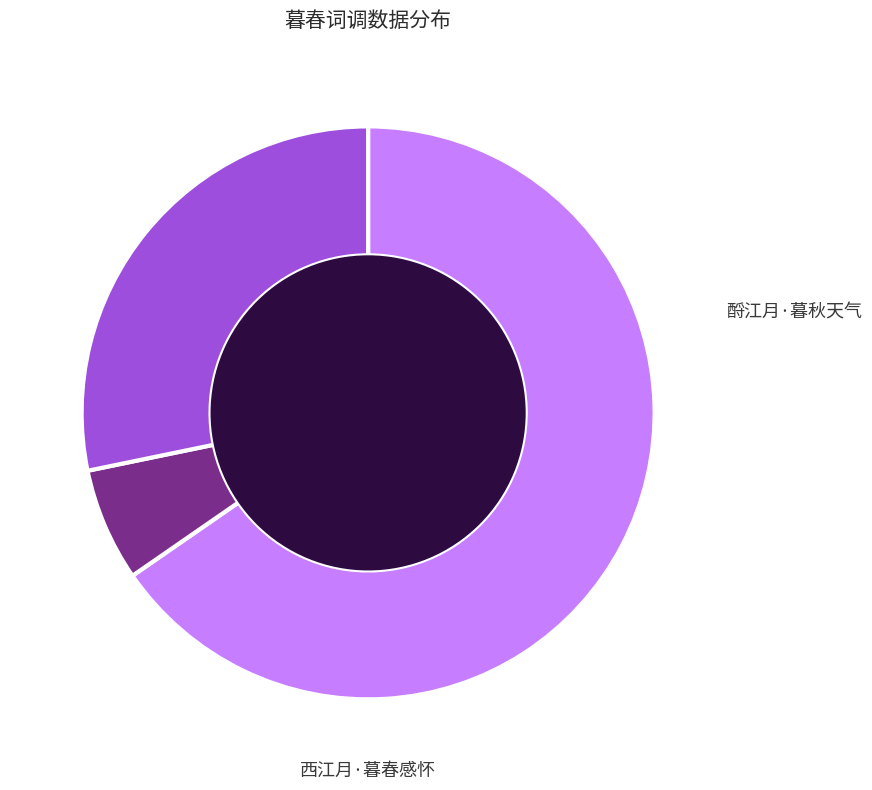

Is there a majority slice in this chart?

Yes